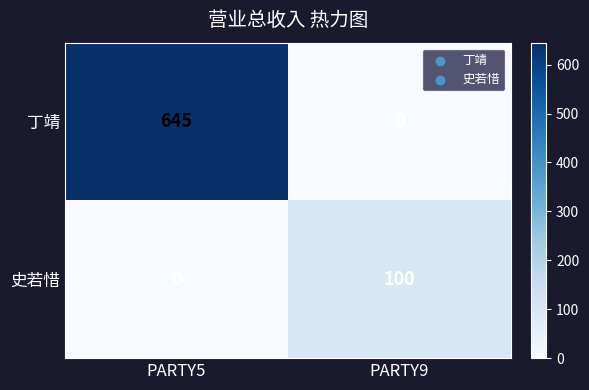

What is the difference between the 丁靖 values at PARTY9 and PARTY5?

645